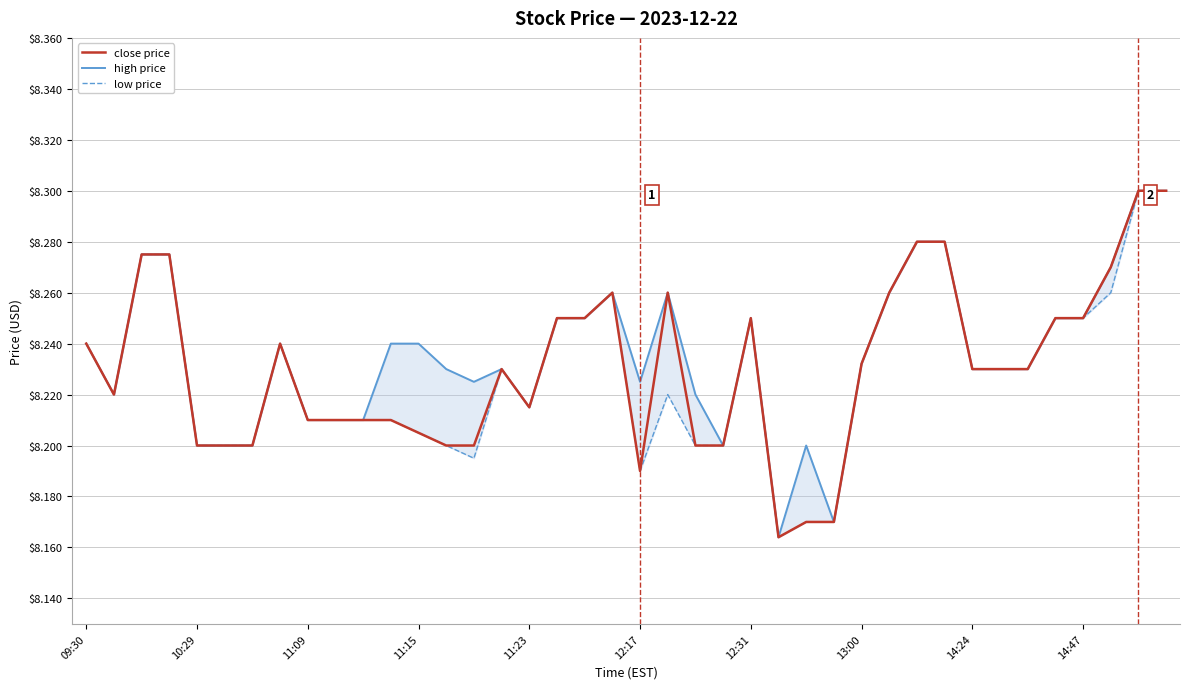

What is the total value across all series at 18?

24.8